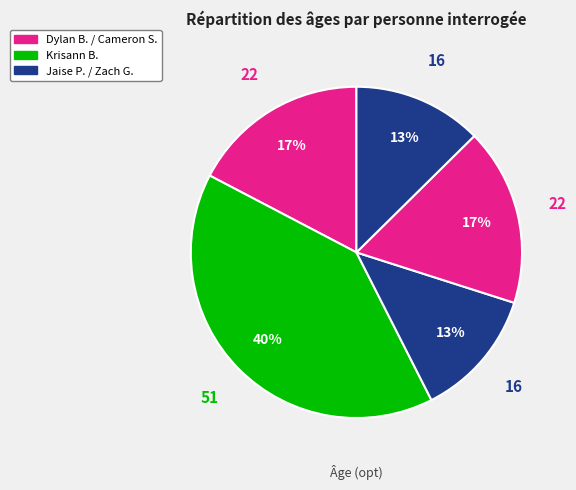

Count the number of slices in the pie.

5